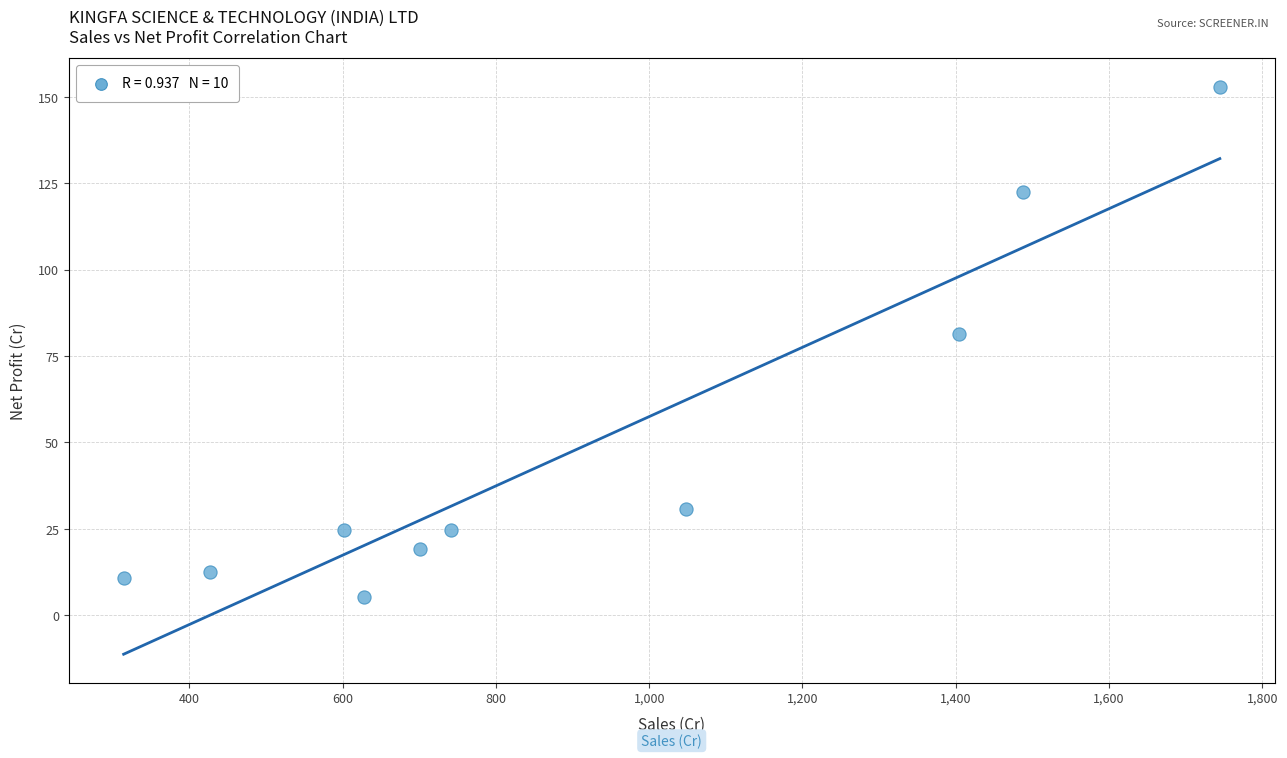

What Y value in the scatter plot is closest to 79?

81.4